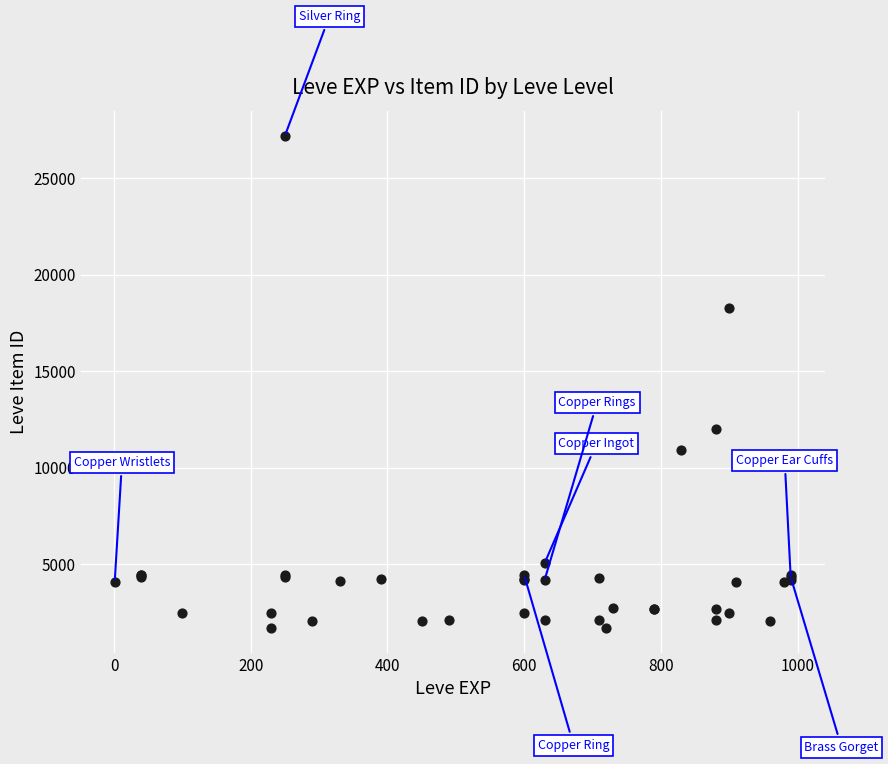

What Y value in the scatter plot is closest to 14448?

12018